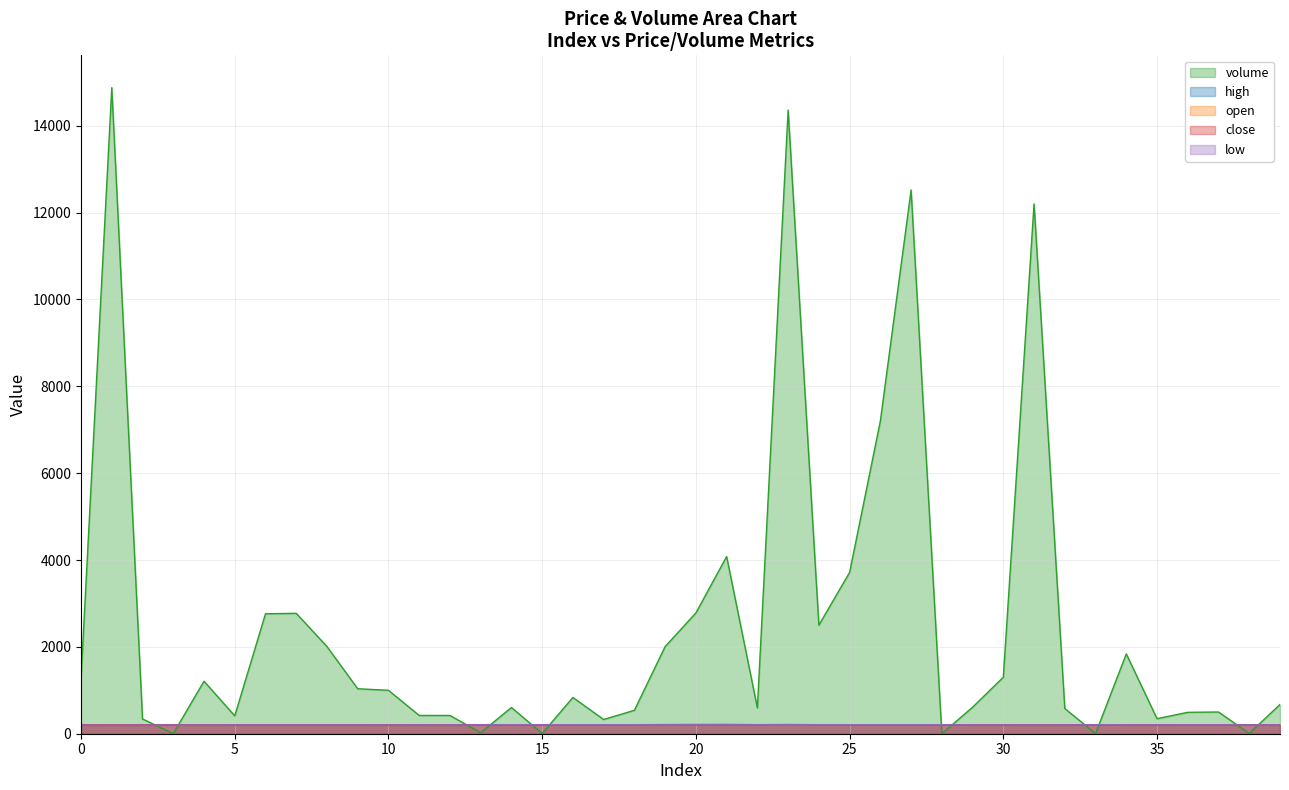

What is the maximum value for open?

209.5